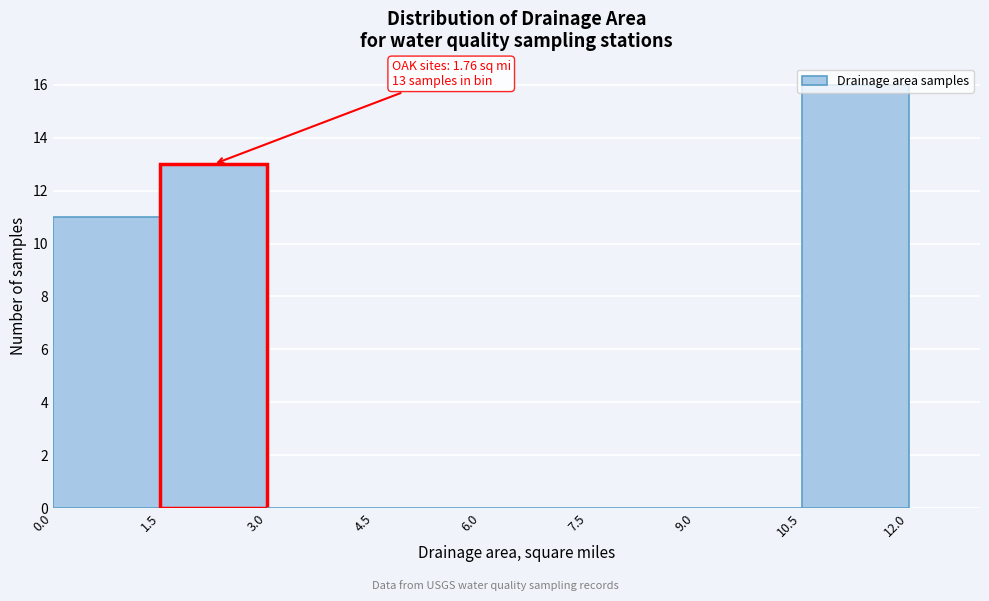

Over which range of the x-axis is the bar tallest?

10.5 to 12.0